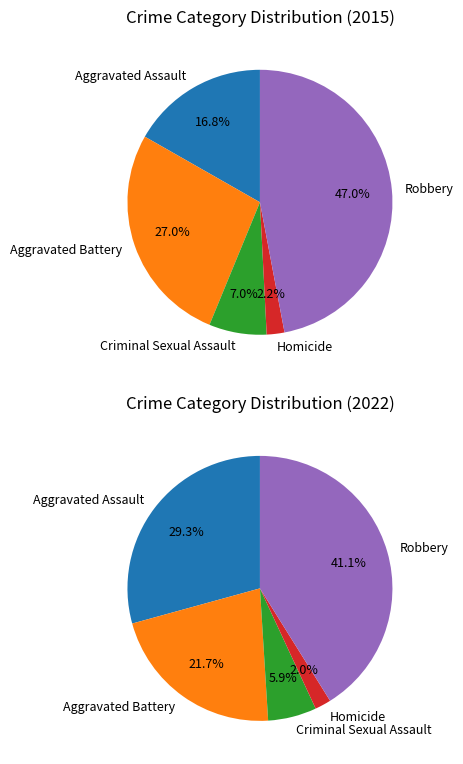

Is there any slice that represents more than half of the pie?

No